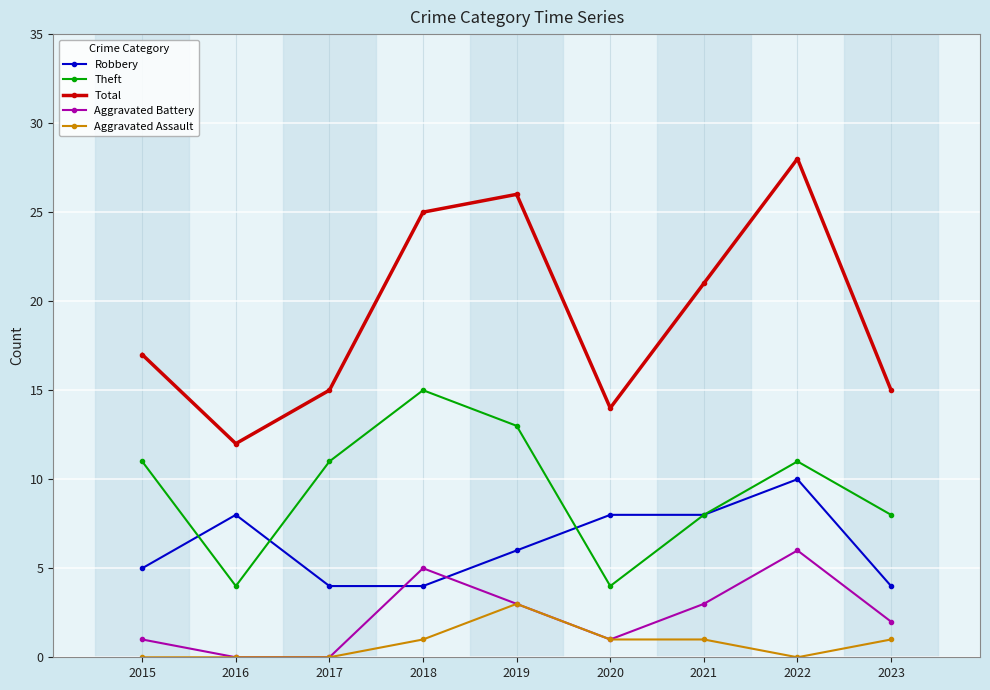

What are all the series names shown in the legend?

Robbery, Theft, Total, Aggravated Battery, Aggravated Assault